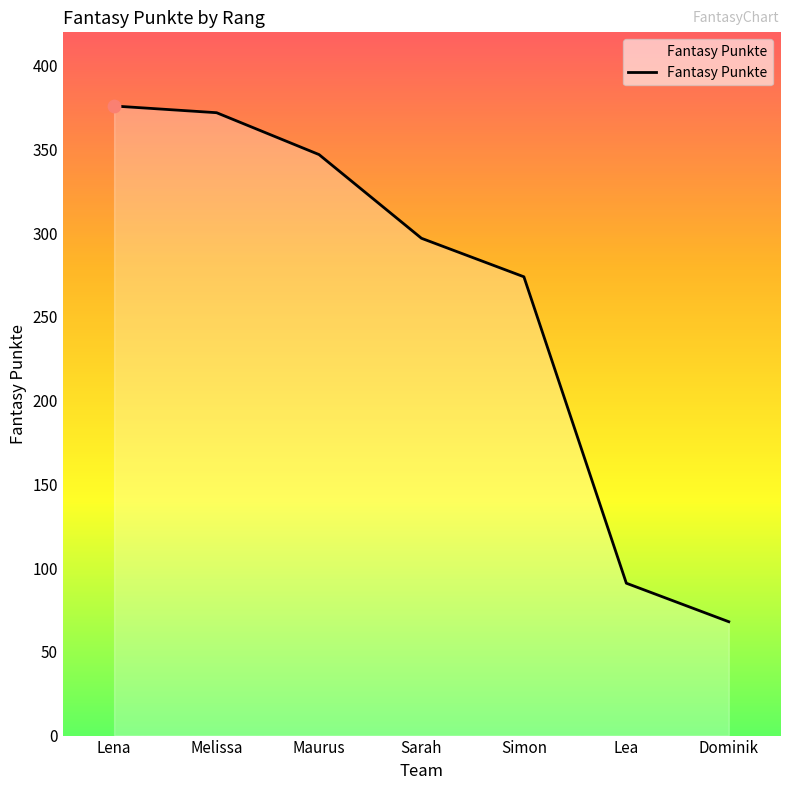

What is the change in value from Melissa to Sarah?

-75